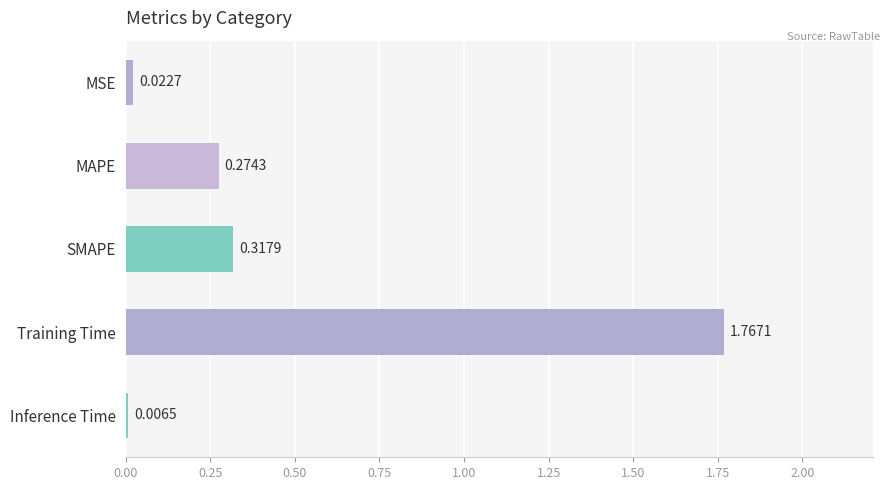

At which category does the chart reach its peak across all series?

Training Time